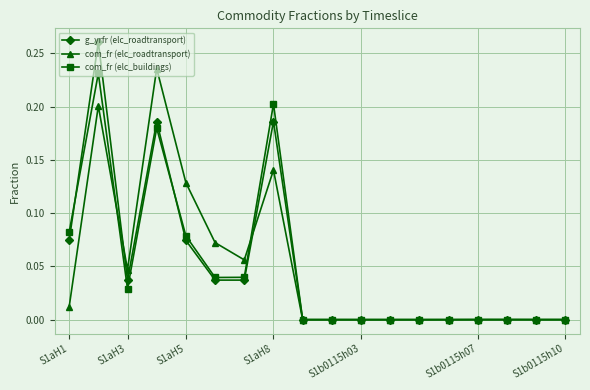

Which series has the largest range (max minus min)?

g_yrfr (elc_roadtransport)